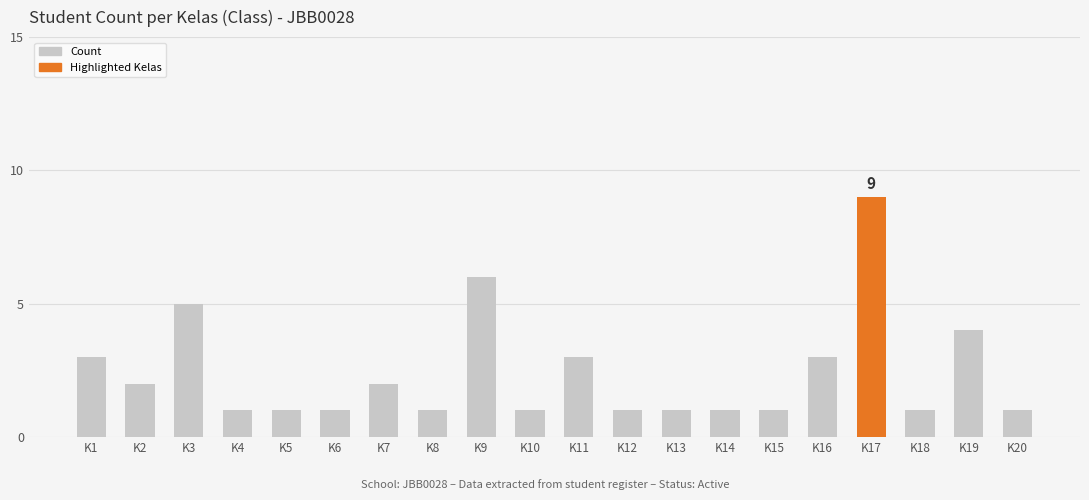

At which category does the chart reach its peak across all series?

K17